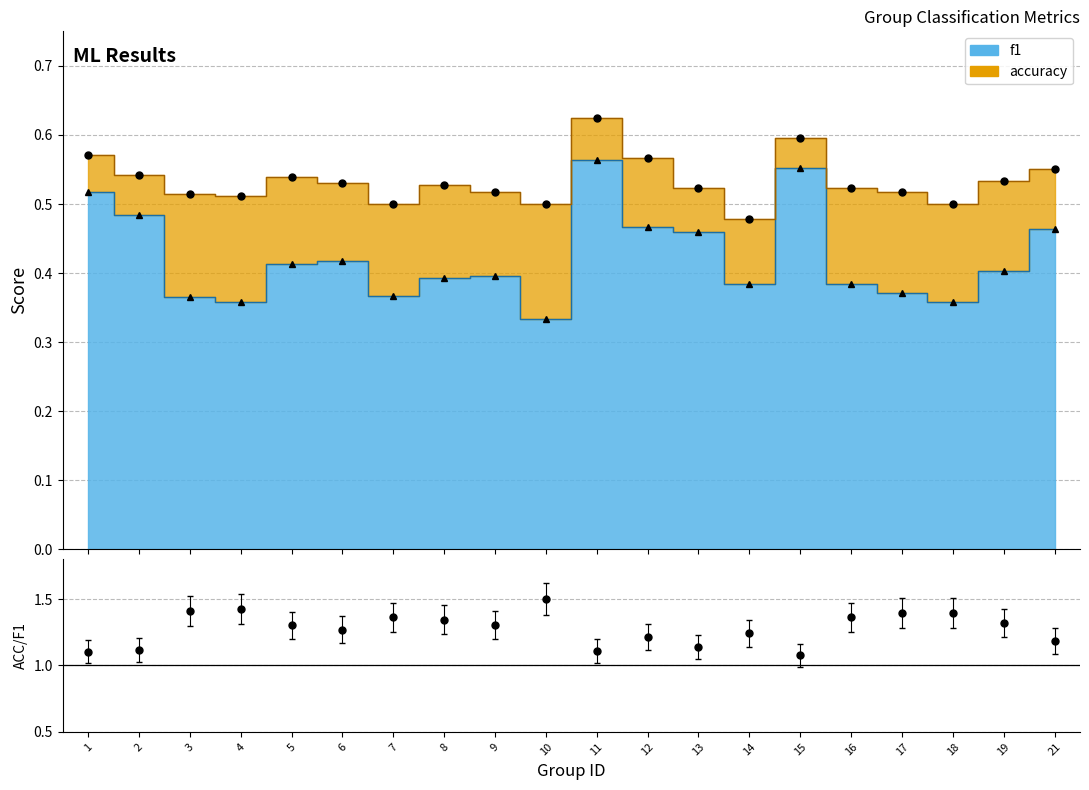

Which series has the largest range (max minus min)?

f1 (pts)